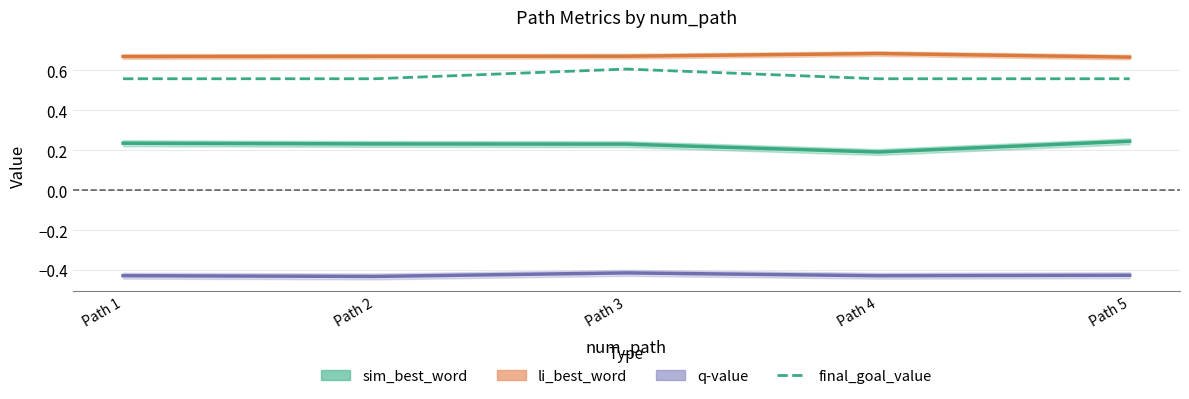

Reading right to left, transcribe all the data shown in this chart.

sim_best_word: Path 5=0.2	Path 4=0.2	Path 3=0.2	Path 2=0.2	Path 1=0.2
li_best_word: Path 5=0.7	Path 4=0.7	Path 3=0.7	Path 2=0.7	Path 1=0.7
q-value: Path 5=-0.4	Path 4=-0.4	Path 3=-0.4	Path 2=-0.4	Path 1=-0.4
final_goal_value: Path 5=0.6	Path 4=0.6	Path 3=0.6	Path 2=0.6	Path 1=0.6